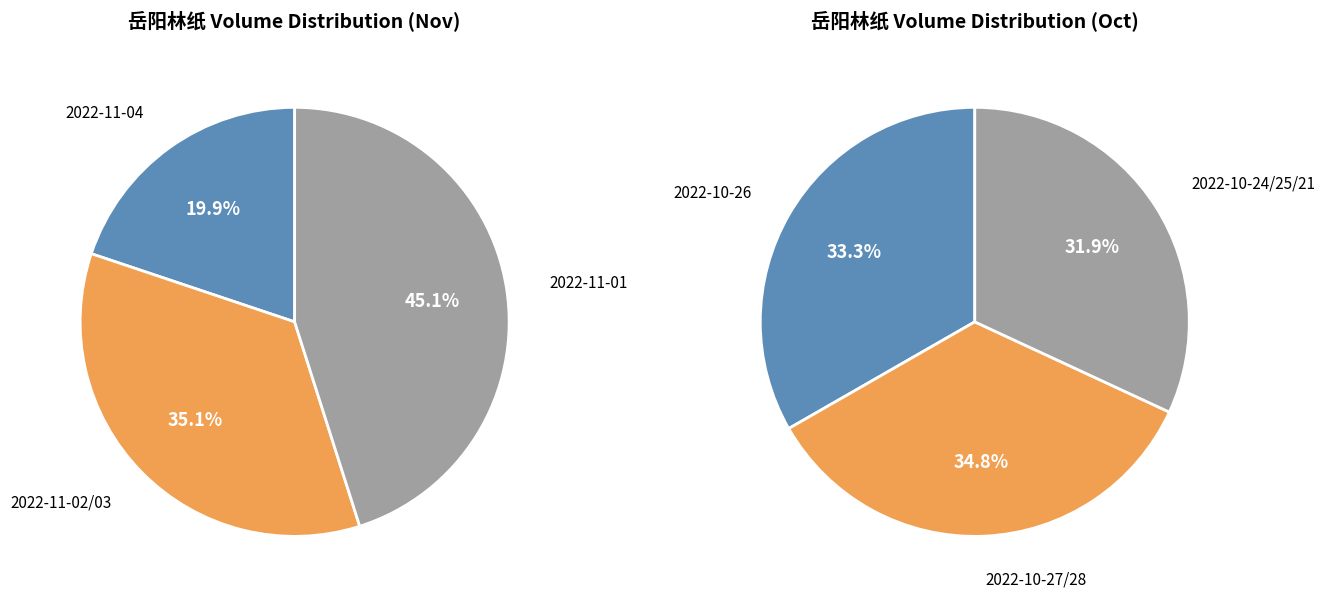

Is it true that 2022-11-03 is 1% of the pie?

False